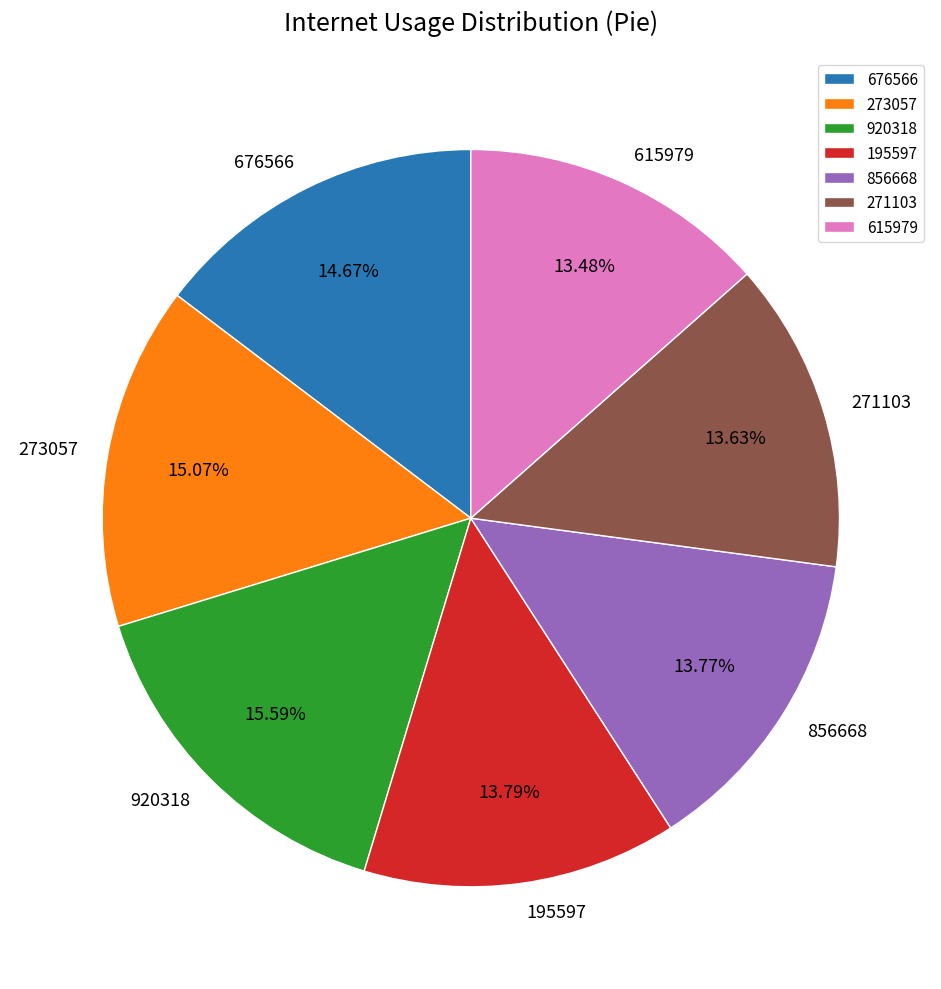

What percentage is the 615979 slice, to the nearest percent?

13%